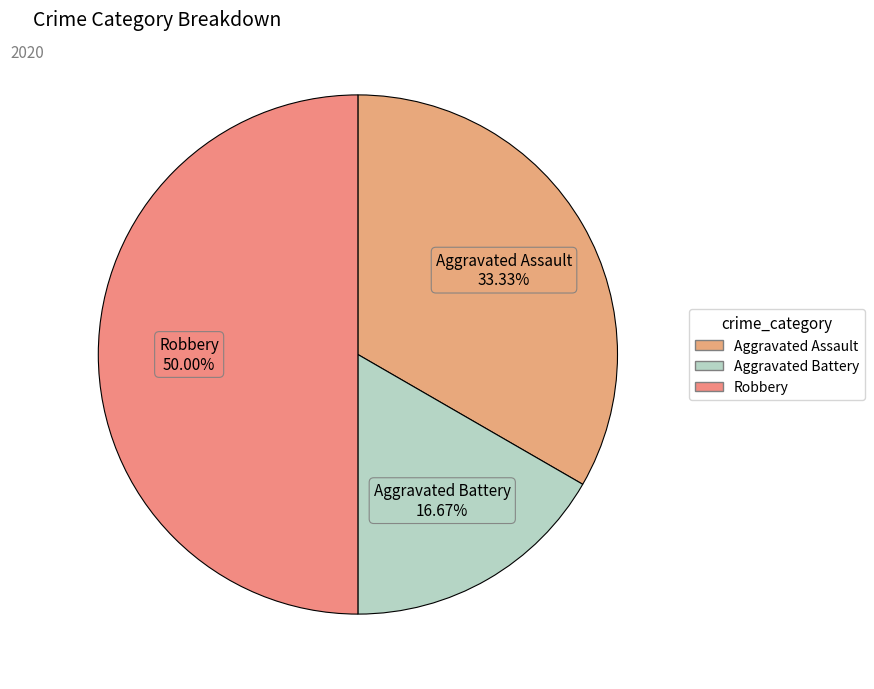

What percentage is the Robbery slice, to the nearest percent?

50%